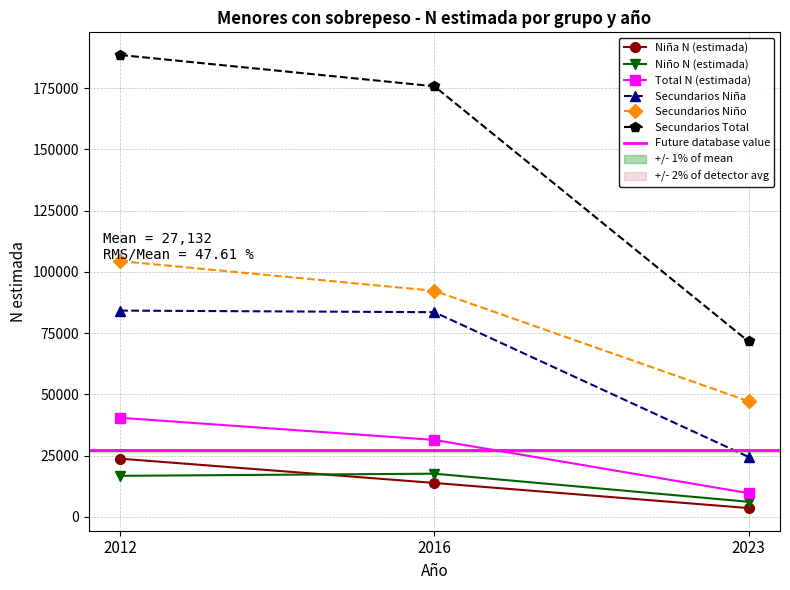

What is the sum of all Niño N (estimada) values?

40370